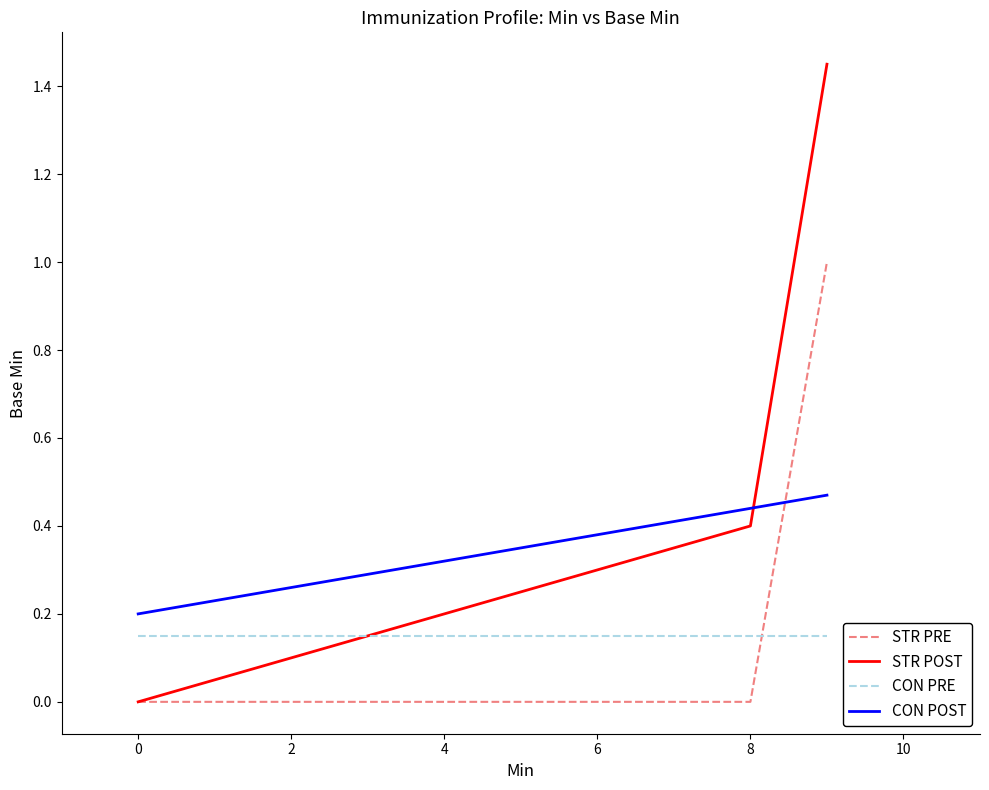

True or false: CON PRE and CON POST cross at least once.

False